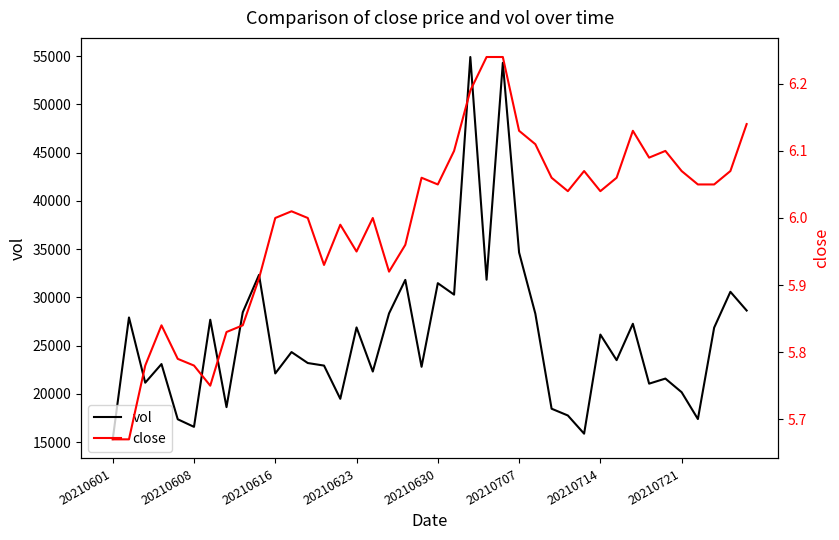

How many distinct data groups are displayed?

2